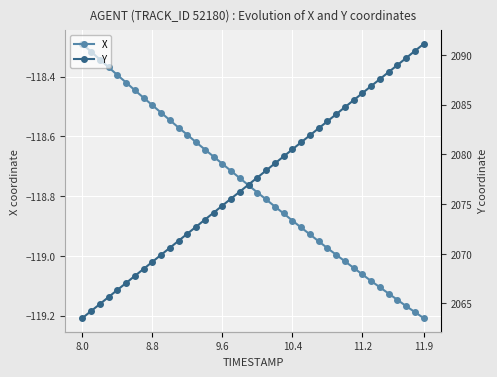

Reading right to left, transcribe all the data shown in this chart.

X: -119.2	-119.2	-119.2	-119.1	-119.1	-119.1	-119.1	-119.1	-119.0	-119.0	-119.0	-119.0	-119.0	-118.9	-118.9	-118.9	-118.9	-118.8	-118.8	-118.8	-118.8	-118.7	-118.7	-118.7	-118.7	-118.6	-118.6	-118.6	-118.6	-118.5	-118.5	-118.5	-118.5	-118.4	-118.4	-118.4	-118.4	-118.3	-118.3	-118.3
Y: 2091.1	2090.4	2089.7	2089.0	2088.3	2087.6	2086.8	2086.1	2085.4	2084.7	2084.0	2083.3	2082.6	2081.9	2081.2	2080.5	2079.8	2079.1	2078.4	2077.7	2077.0	2076.2	2075.6	2074.8	2074.1	2073.4	2072.7	2072.0	2071.3	2070.6	2069.9	2069.2	2068.5	2067.8	2067.1	2066.4	2065.7	2064.9	2064.2	2063.5